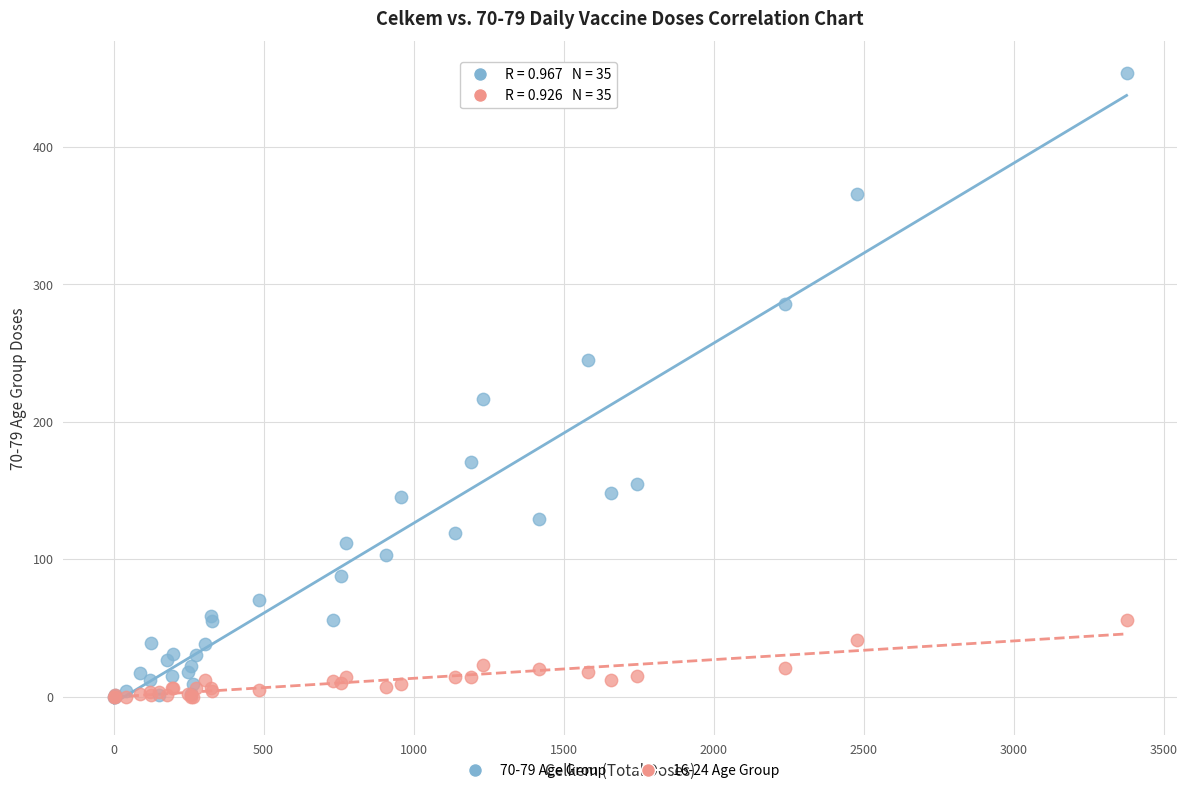

Which series contains the highest Y value?

70-79 Age Group